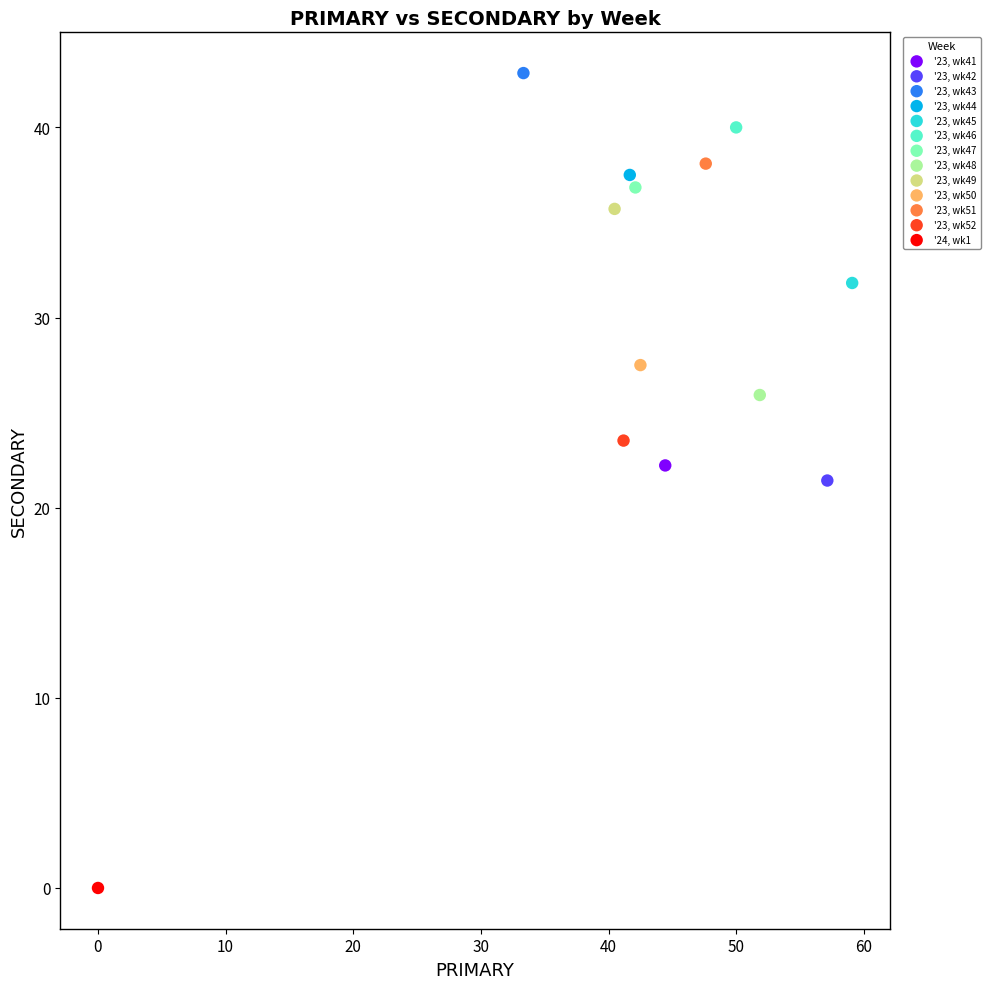

What are all the series names shown in the legend?

'23, wk41, '23, wk42, '23, wk43, '23, wk44, '23, wk45, '23, wk46, '23, wk47, '23, wk48, '23, wk49, '23, wk50, '23, wk51, '23, wk52, '24, wk1